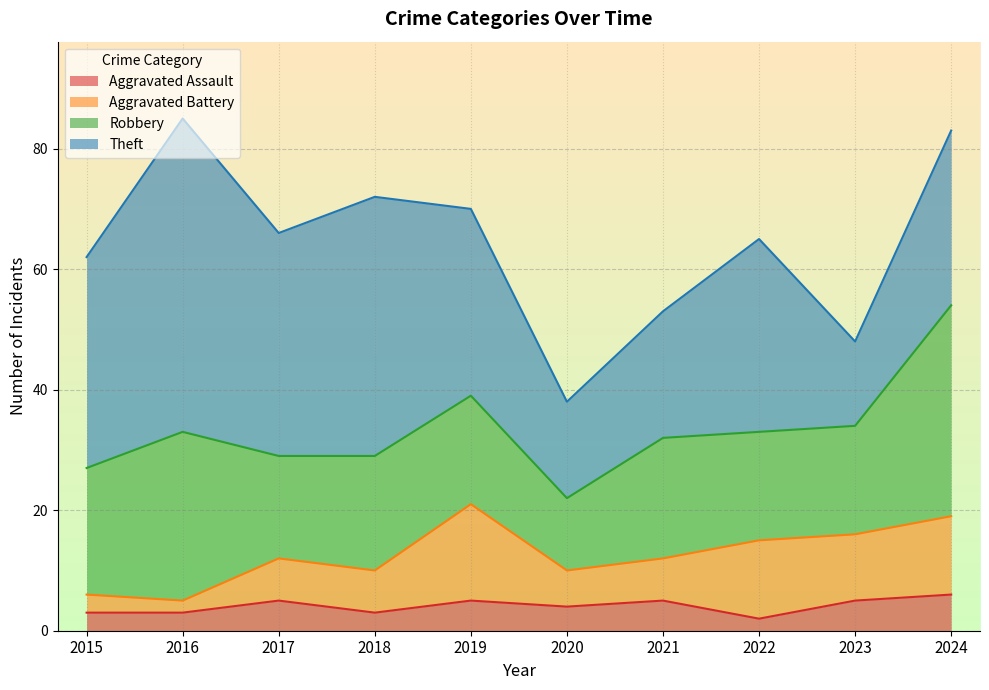

Which series has the largest range (max minus min)?

Theft